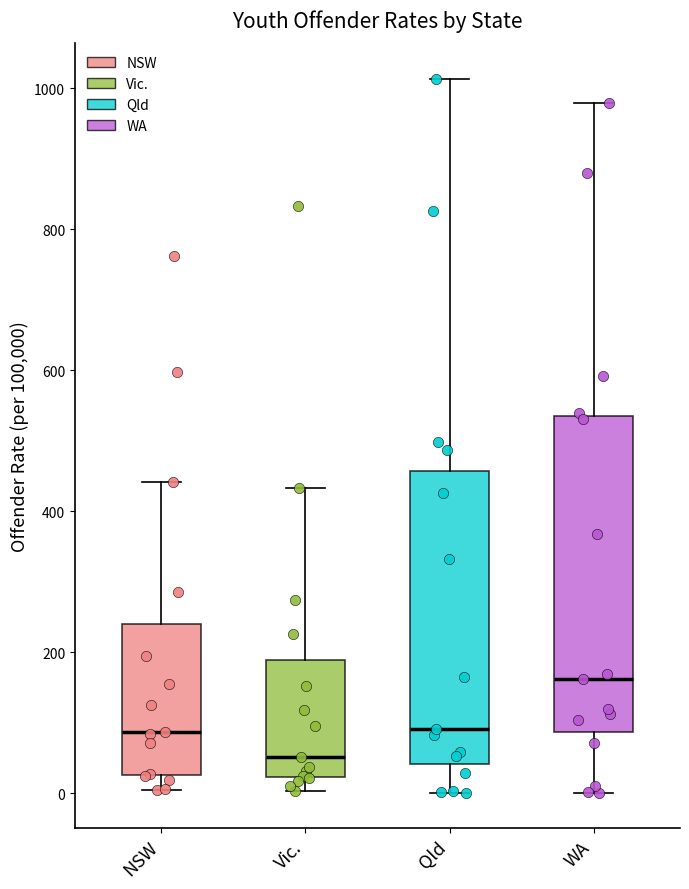

Reading left to right, read every box against the y-axis: the position of its median line, the range the box covers, and the ends of its whiskers. The values are not printed on the chart, so give them approximately, as read against the axis.

NSW: median 80, box 20 to 240, whiskers 0 to 440
Vic.: median 60, box 20 to 180, whiskers 0 to 440
Qld: median 100, box 40 to 460, whiskers 0 to 1020
WA: median 160, box 80 to 540, whiskers 0 to 980